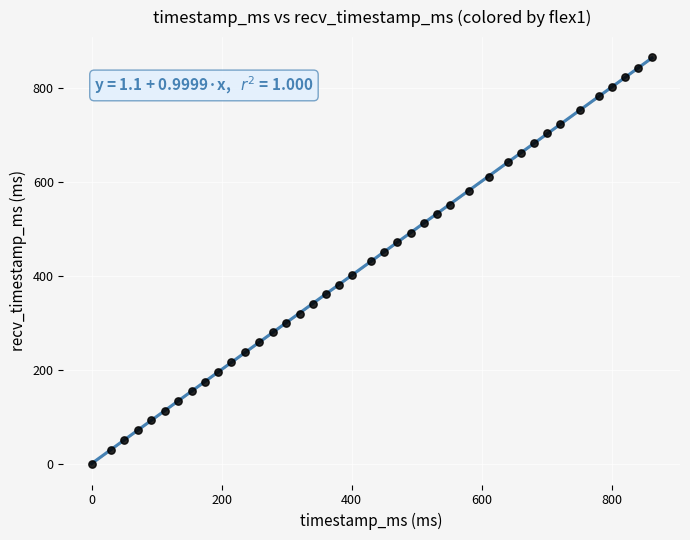

What is the range of X values (max minus min)?

862